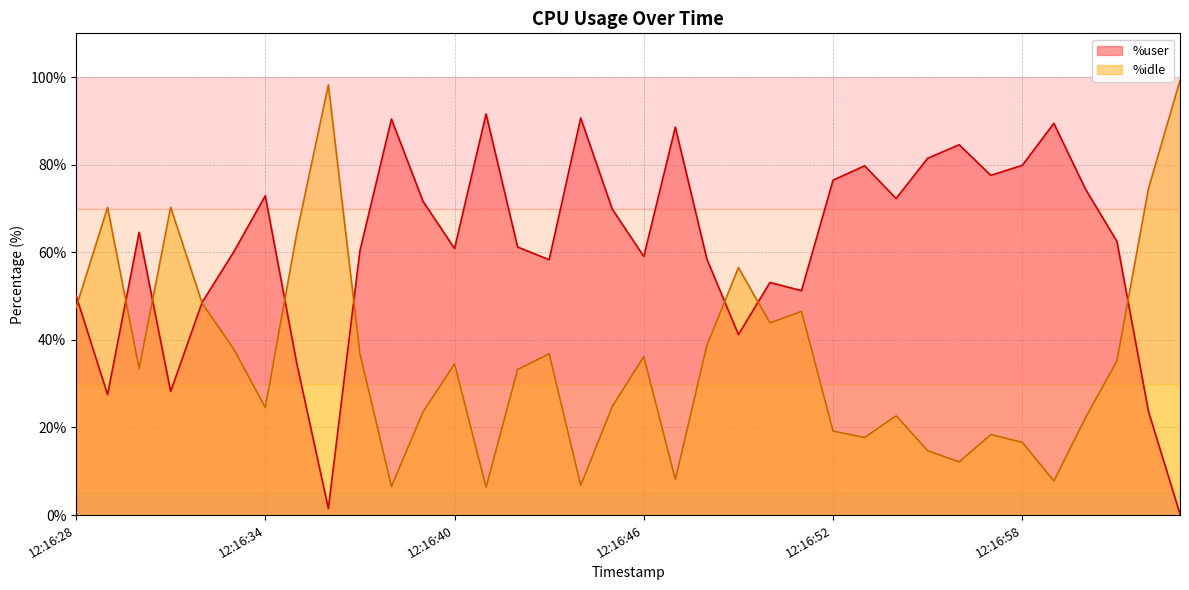

What is the value of the %idle point at the 2nd from the left?

70.2